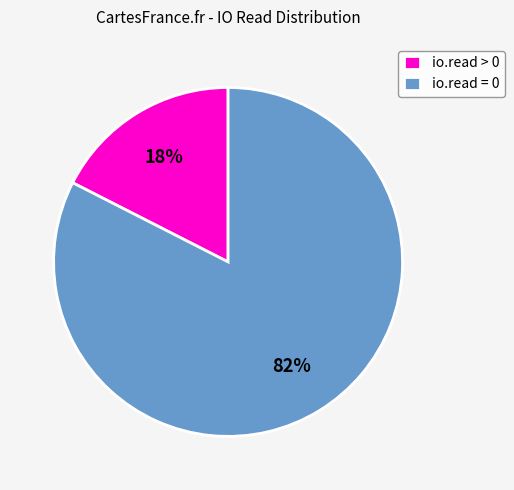

Rank the categories by value from lowest to highest.

io.read > 0, io.read = 0